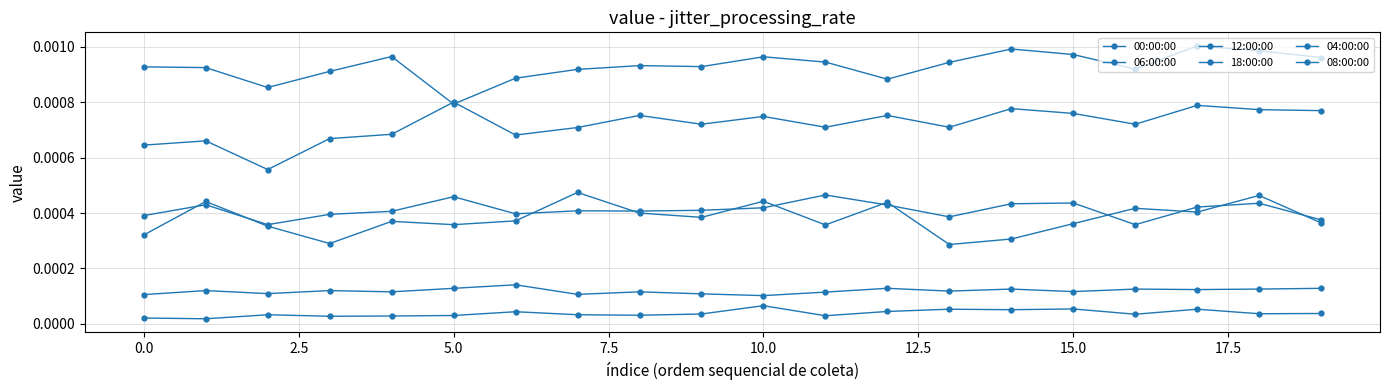

How many categories are shown in the chart?

20